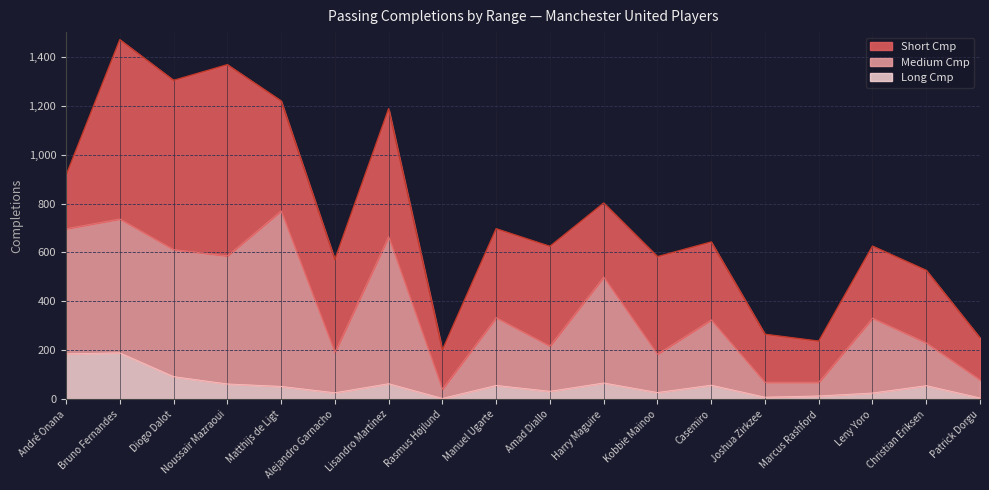

True or false: Medium Cmp has more than 0 points higher than both neighbors.

True